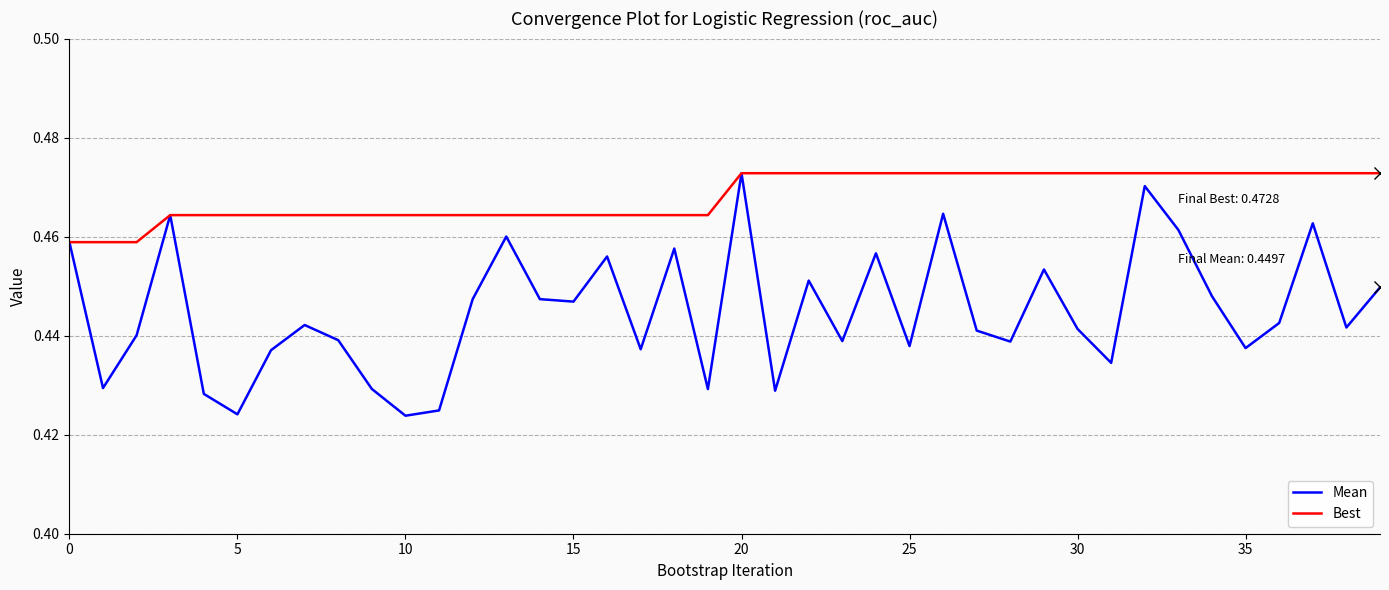

Which series has the largest range (max minus min)?

Mean